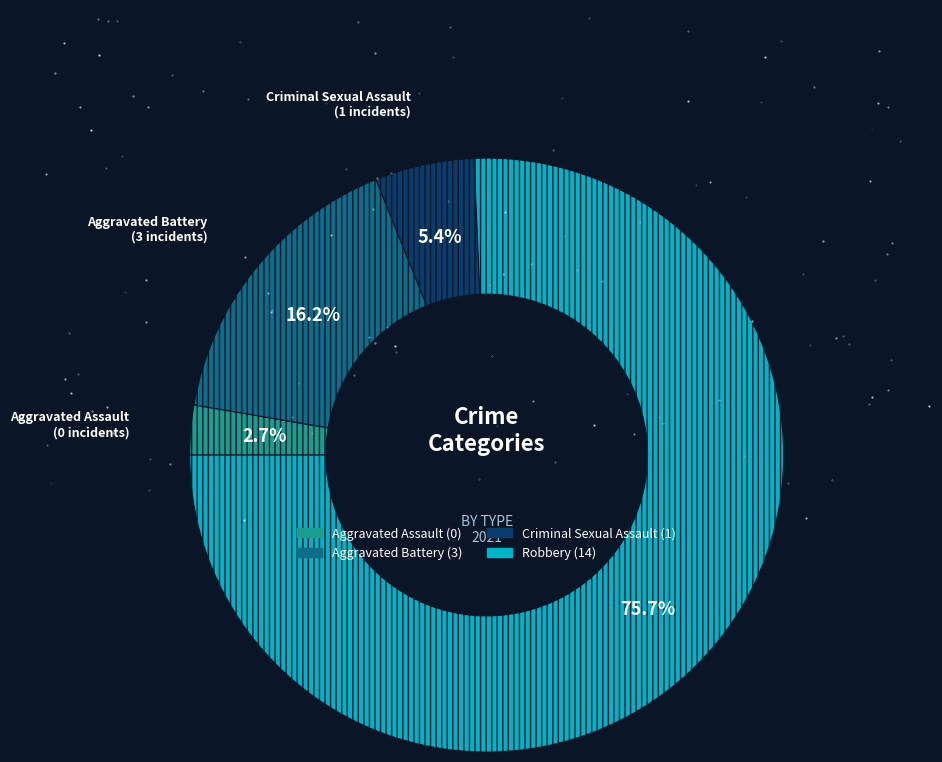

Which category has the biggest portion of the pie?

Robbery